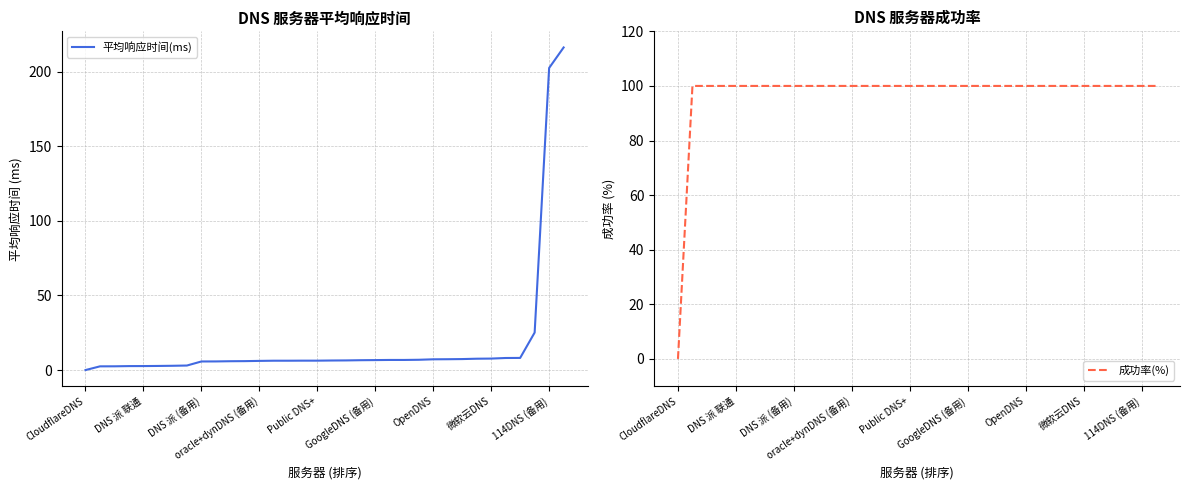

The 平均响应时间(ms) series shows 6.7 at GoogleDNS (备用). True or false?

True